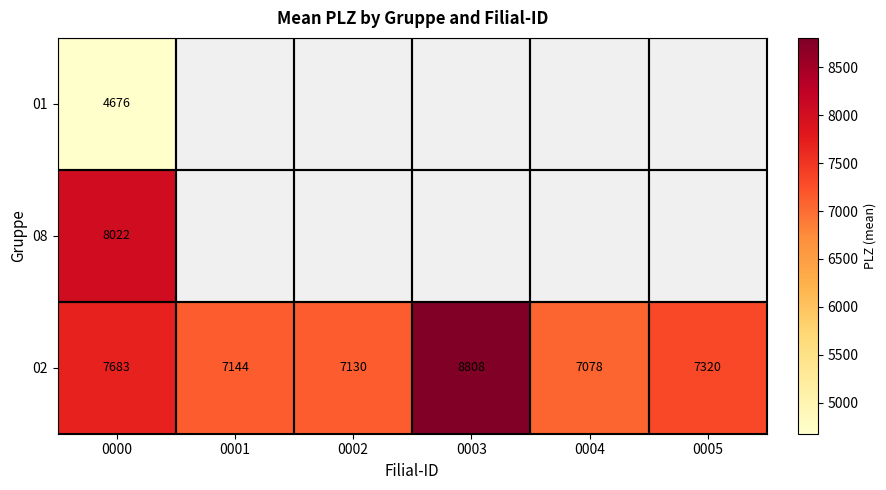

At which category does the chart reach its minimum across all series?

0000